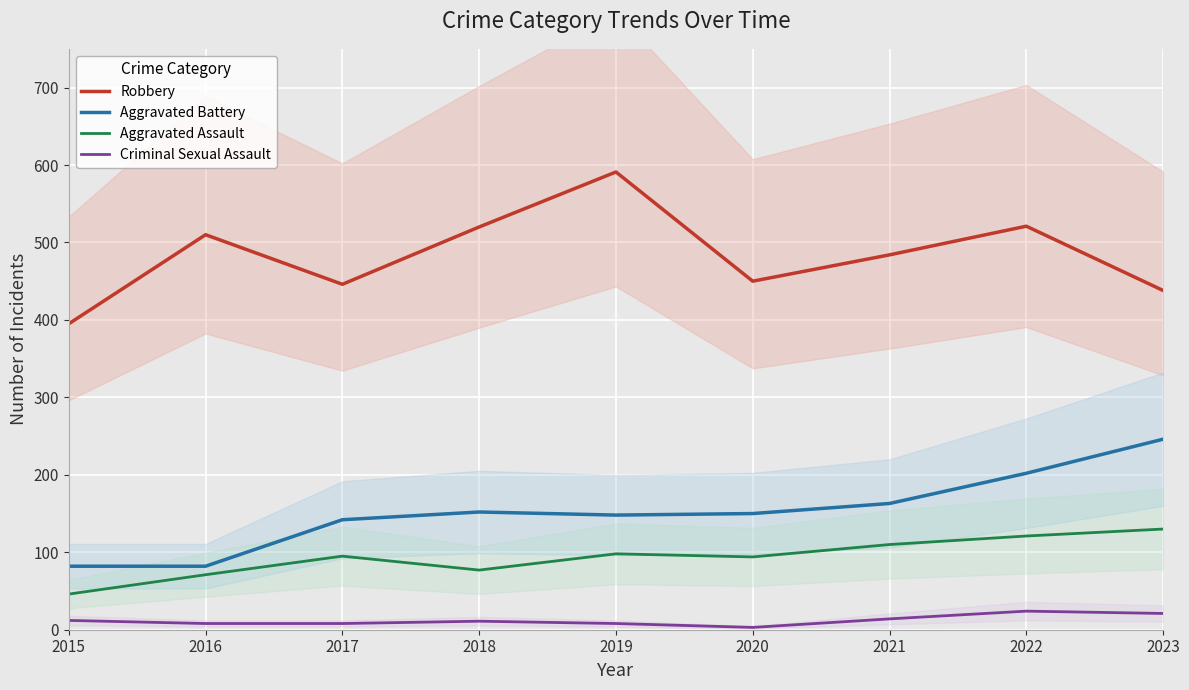

What is the minimum value for Criminal Sexual Assault?

3